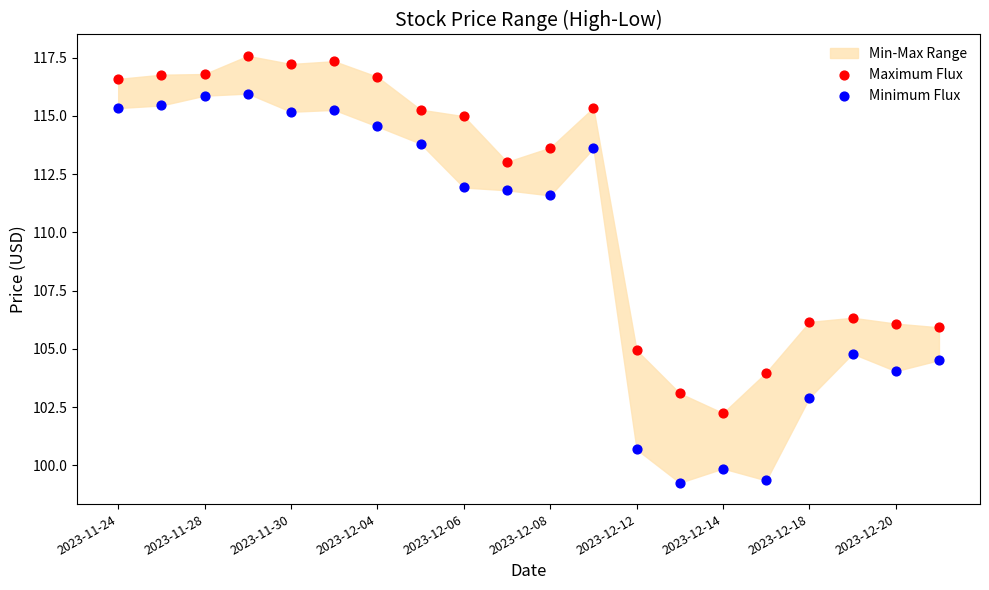

Which series contains the highest Y value?

Maximum Flux